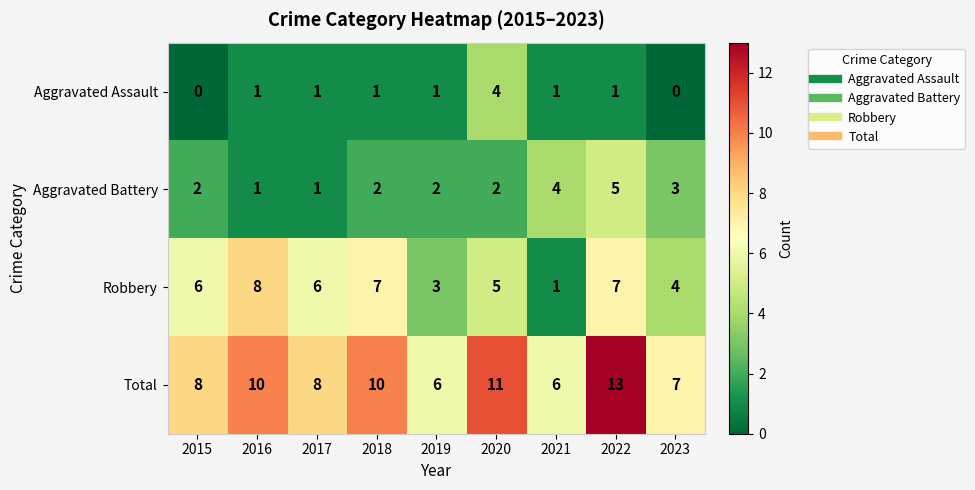

Which series has the largest total across all categories?

Total